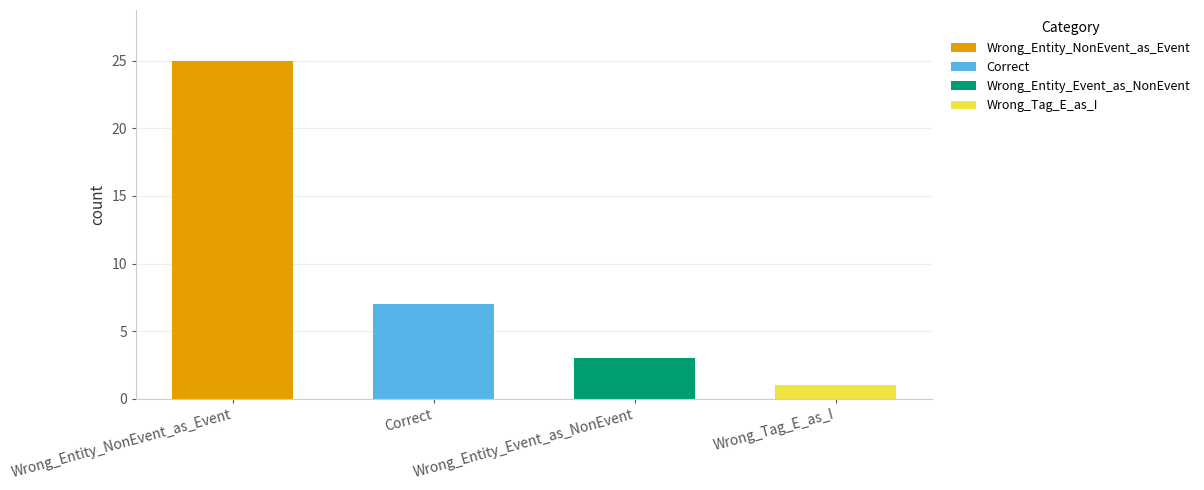

What is the greatest value displayed?

25